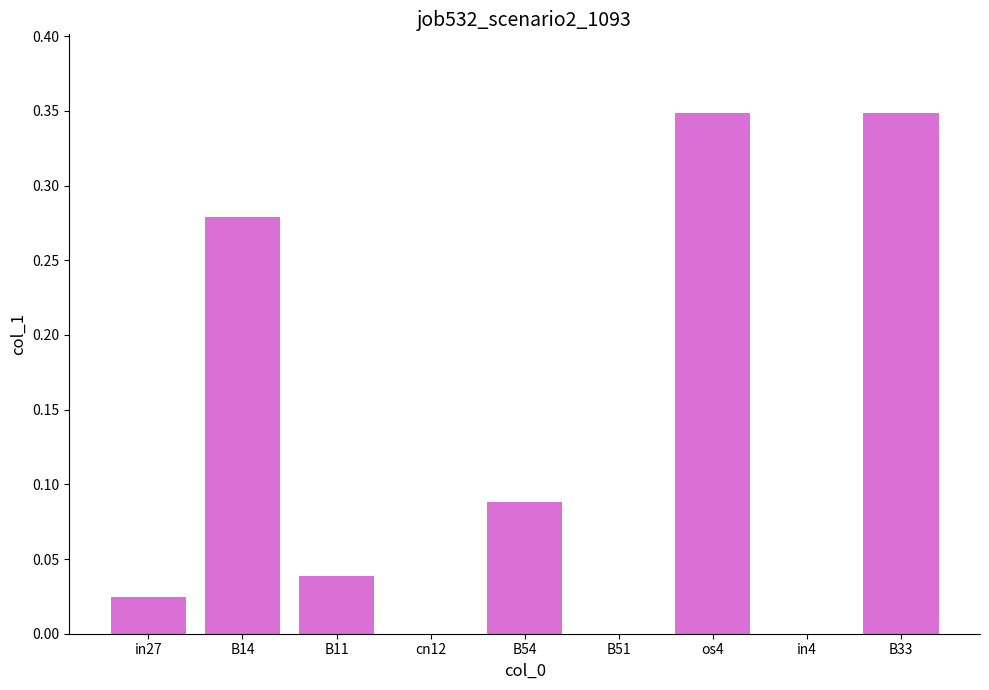

What is the change in value from B14 to B33?

+0.1